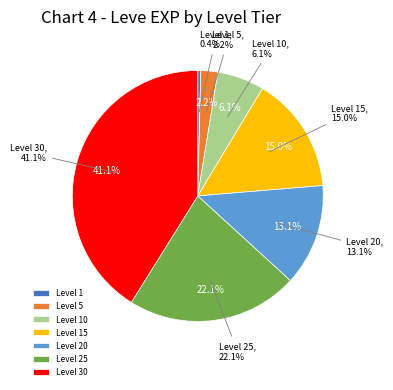

Which category has the biggest portion of the pie?

Level 30